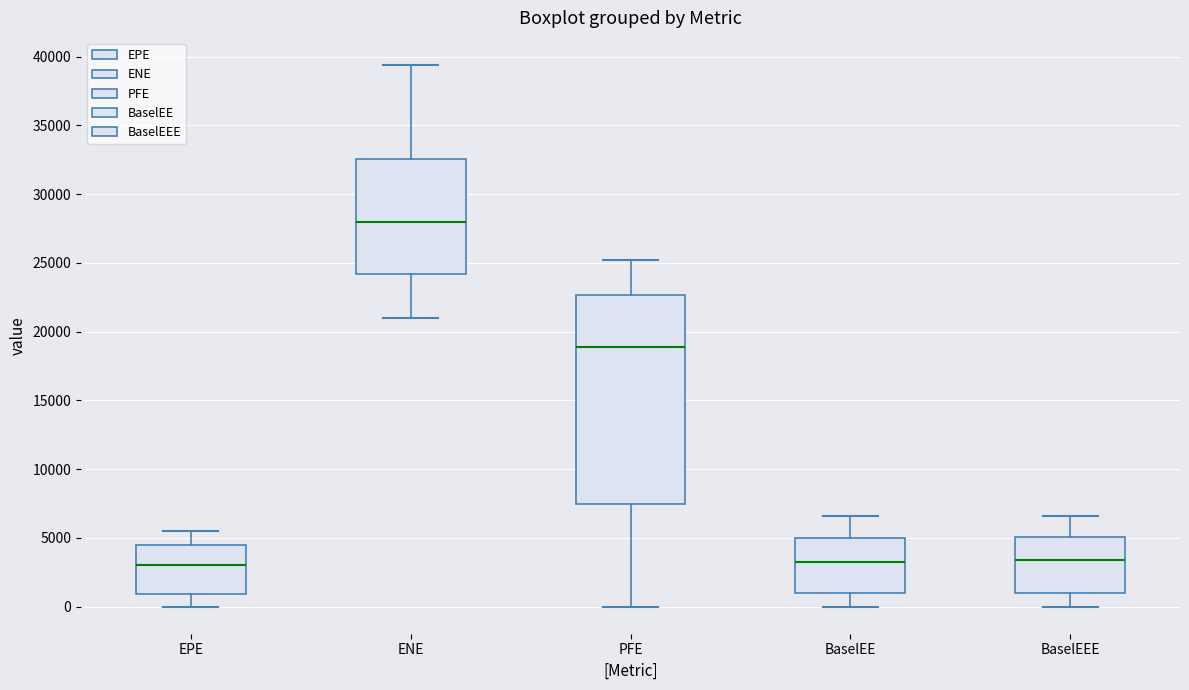

Where does the upper whisker of the box for EPE end on the y-axis? The values are not printed on the chart, so give them approximately, as read against the axis.

5500